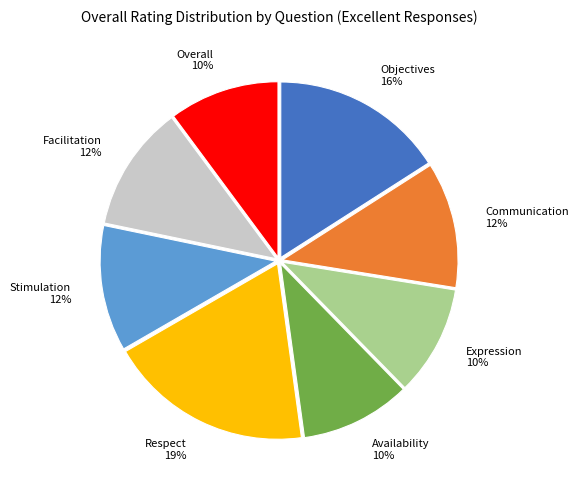

To the nearest percent, what is the combined percentage of Expression and Availability?

20%